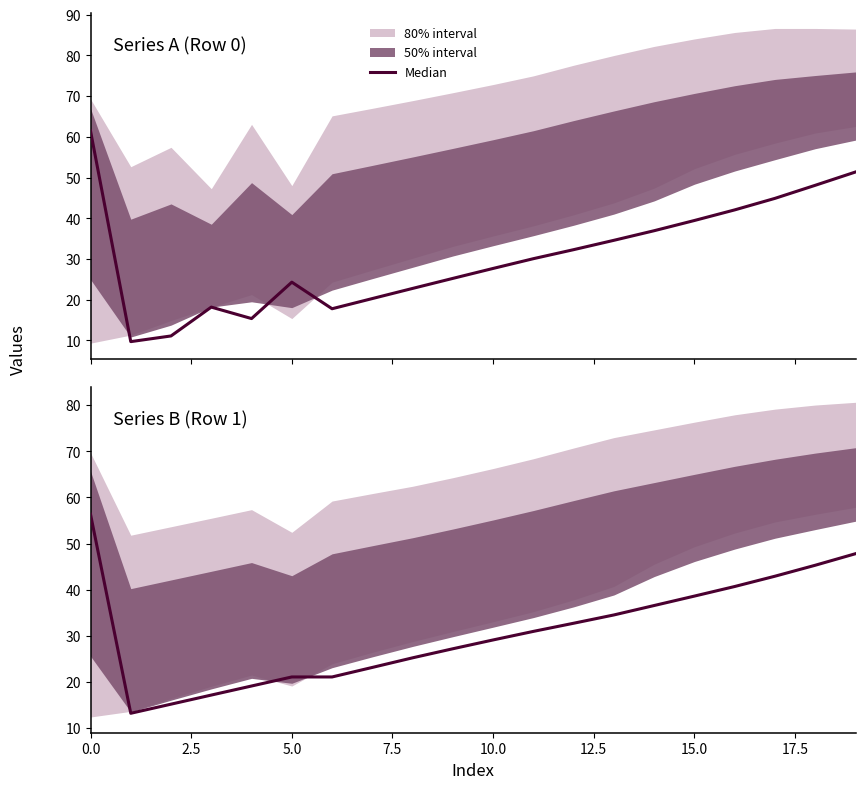

Where is the data nearest to the value 34?

13